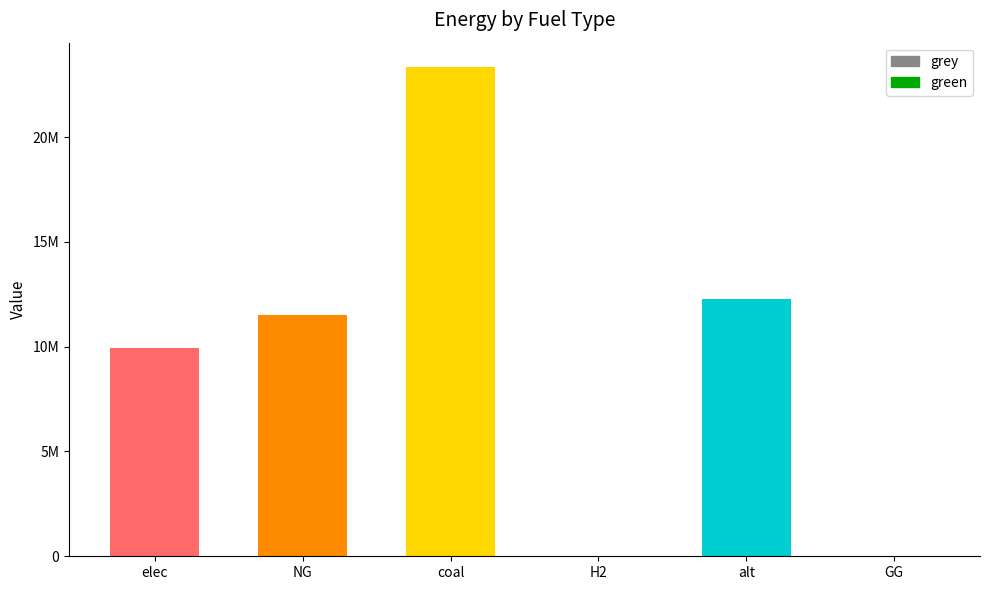

List the series in order of their peak value, highest first.

grey, green